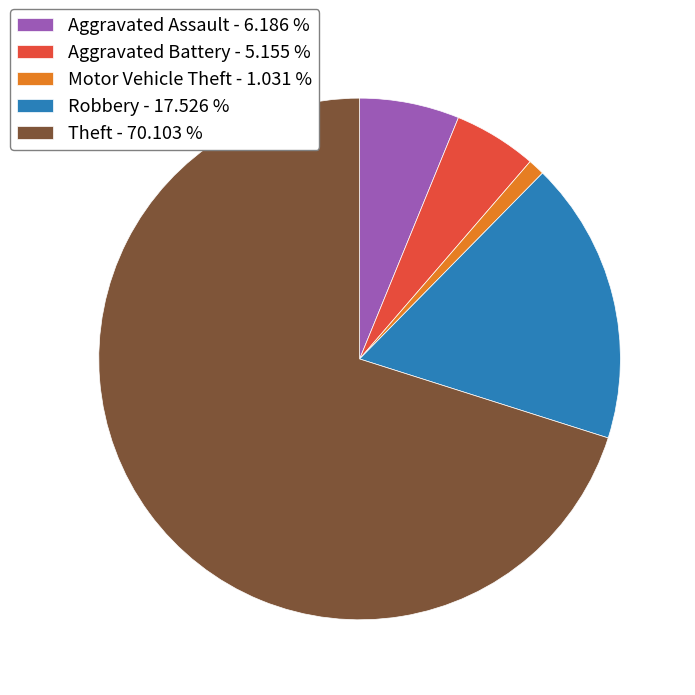

What is the ratio of the value at Robbery - 17.526 % to the value at Aggravated Assault - 6.186 %?

2.8